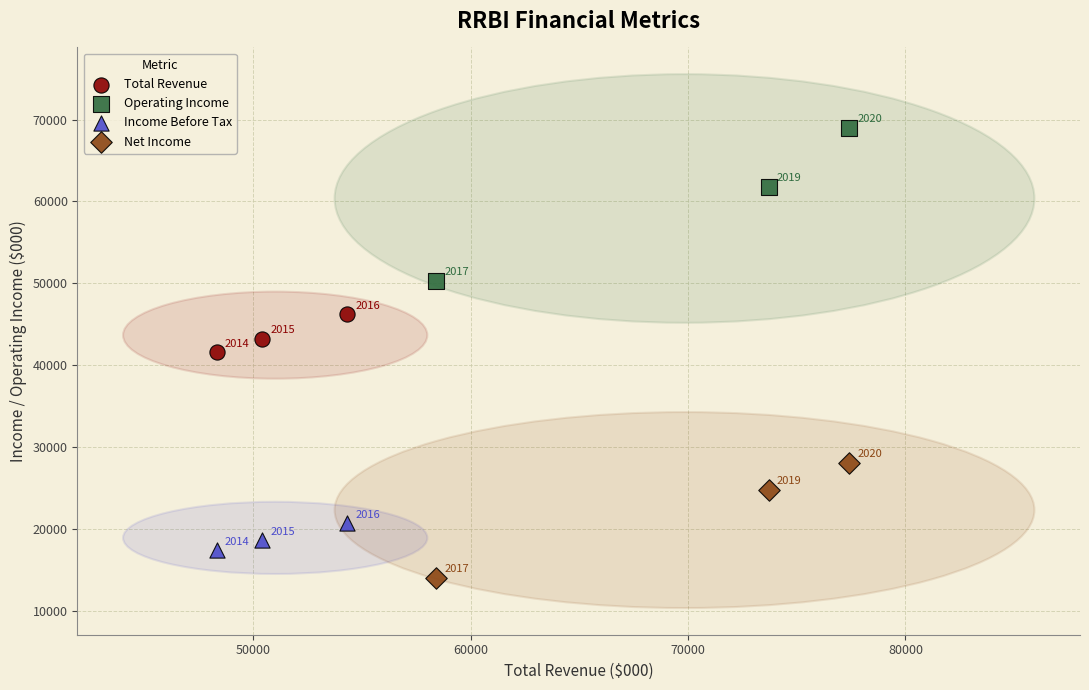

Which series has the widest spread of Y values?

Operating Income